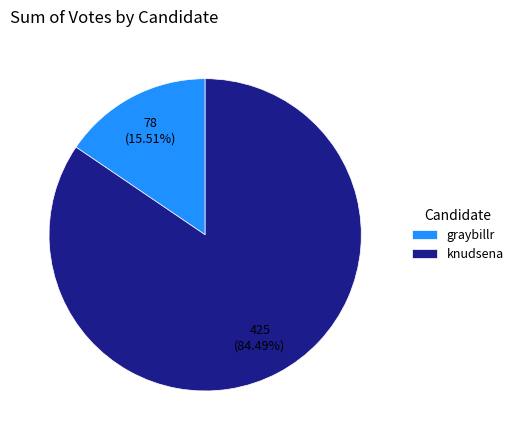

Which category accounts for the majority?

knudsena